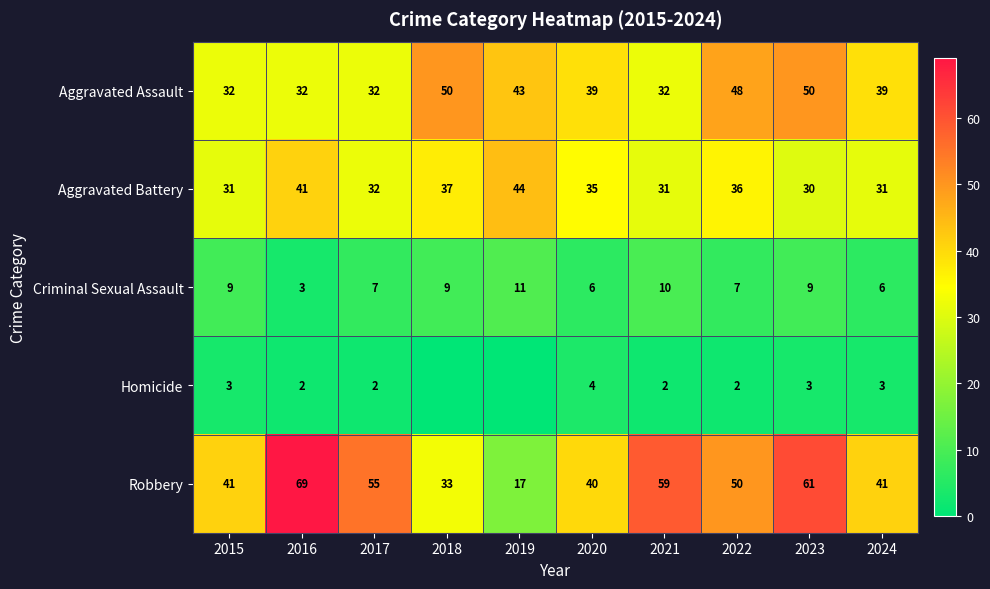

What is the approximate value of Criminal Sexual Assault at 2022?

7